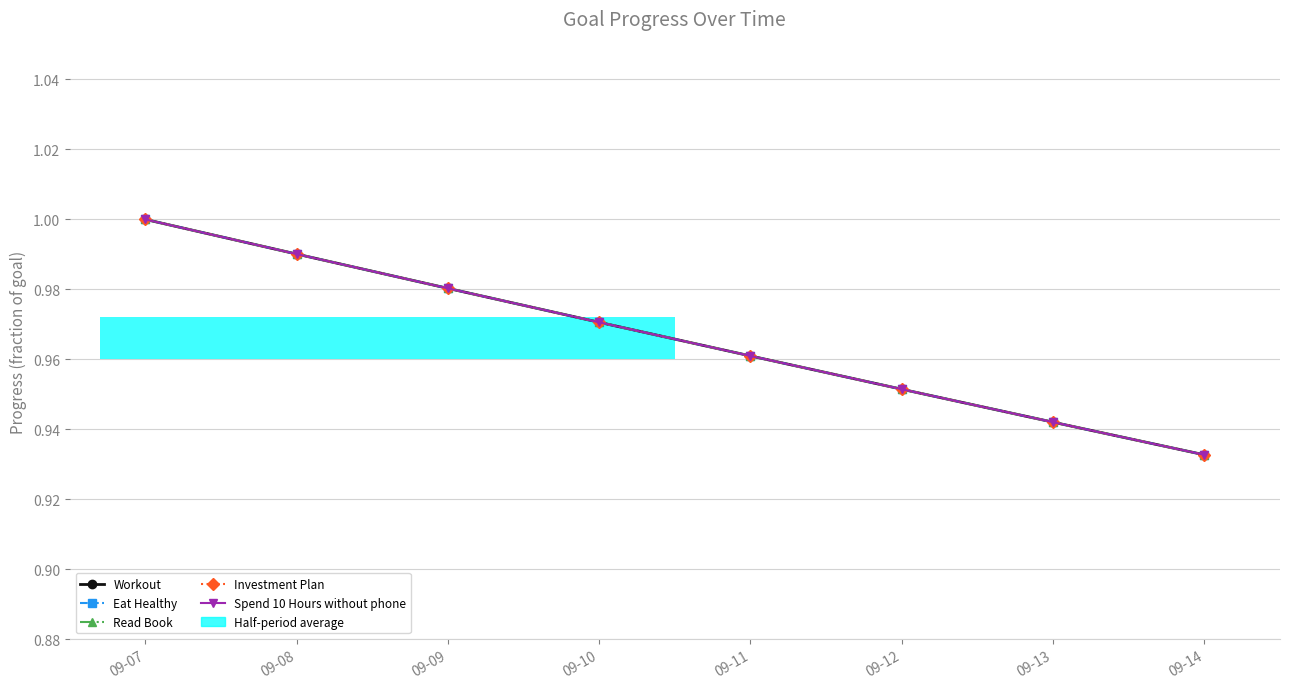

List the series in order of their peak value, lowest first.

Workout, Eat Healthy, Read Book, Investment Plan, Spend 10 Hours without phone